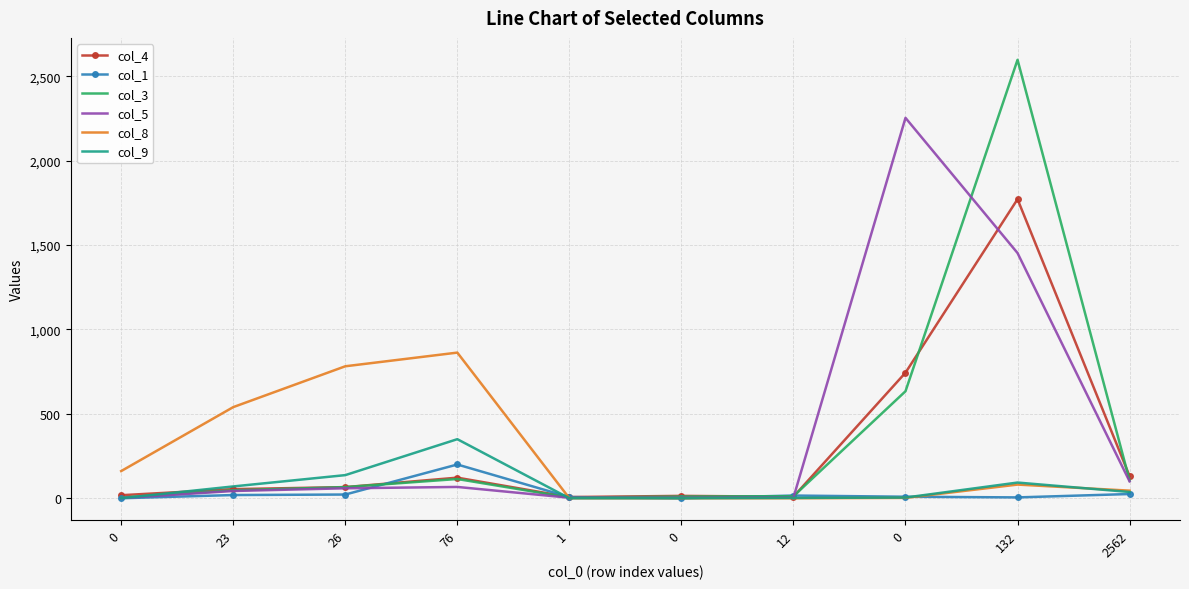

Between which two adjacent categories do col_8 and col_1 first intersect?

76 and 1